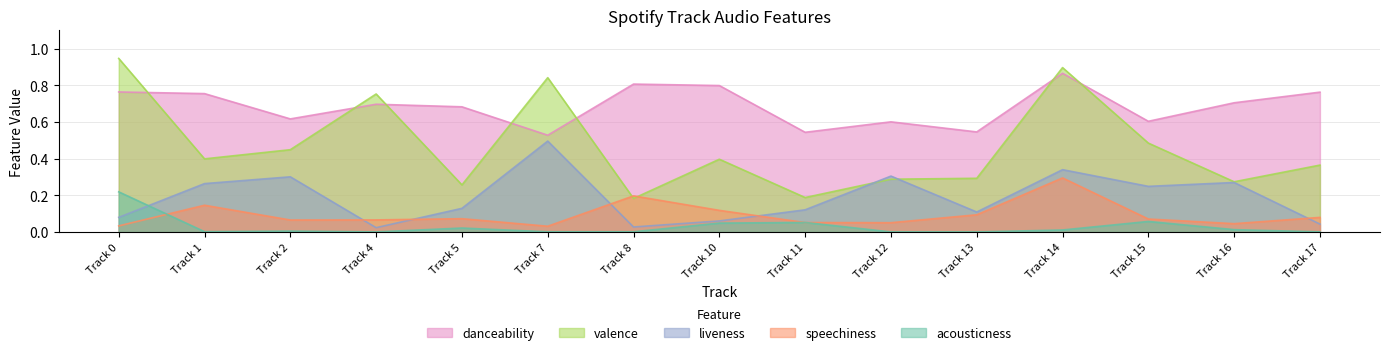

Reading left to right, what are all the values shown in this chart?

acousticness: Track 0=0.2	Track 1=0.0	Track 2=0.0	Track 4=0.0	Track 5=0.0	Track 7=0.0	Track 8=0.0	Track 10=0.0	Track 11=0.1	Track 12=0.0	Track 13=0.0	Track 14=0.0	Track 15=0.1	Track 16=0.0	Track 17=0.0
danceability: Track 0=0.8	Track 1=0.8	Track 2=0.6	Track 4=0.7	Track 5=0.7	Track 7=0.5	Track 8=0.8	Track 10=0.8	Track 11=0.5	Track 12=0.6	Track 13=0.5	Track 14=0.9	Track 15=0.6	Track 16=0.7	Track 17=0.8
liveness: Track 0=0.1	Track 1=0.3	Track 2=0.3	Track 4=0.0	Track 5=0.1	Track 7=0.5	Track 8=0.0	Track 10=0.1	Track 11=0.1	Track 12=0.3	Track 13=0.1	Track 14=0.3	Track 15=0.2	Track 16=0.3	Track 17=0.0
speechiness: Track 0=0.0	Track 1=0.1	Track 2=0.1	Track 4=0.1	Track 5=0.1	Track 7=0.0	Track 8=0.2	Track 10=0.1	Track 11=0.1	Track 12=0.1	Track 13=0.1	Track 14=0.3	Track 15=0.1	Track 16=0.0	Track 17=0.1
valence: Track 0=0.9	Track 1=0.4	Track 2=0.4	Track 4=0.8	Track 5=0.3	Track 7=0.8	Track 8=0.2	Track 10=0.4	Track 11=0.2	Track 12=0.3	Track 13=0.3	Track 14=0.9	Track 15=0.5	Track 16=0.3	Track 17=0.4